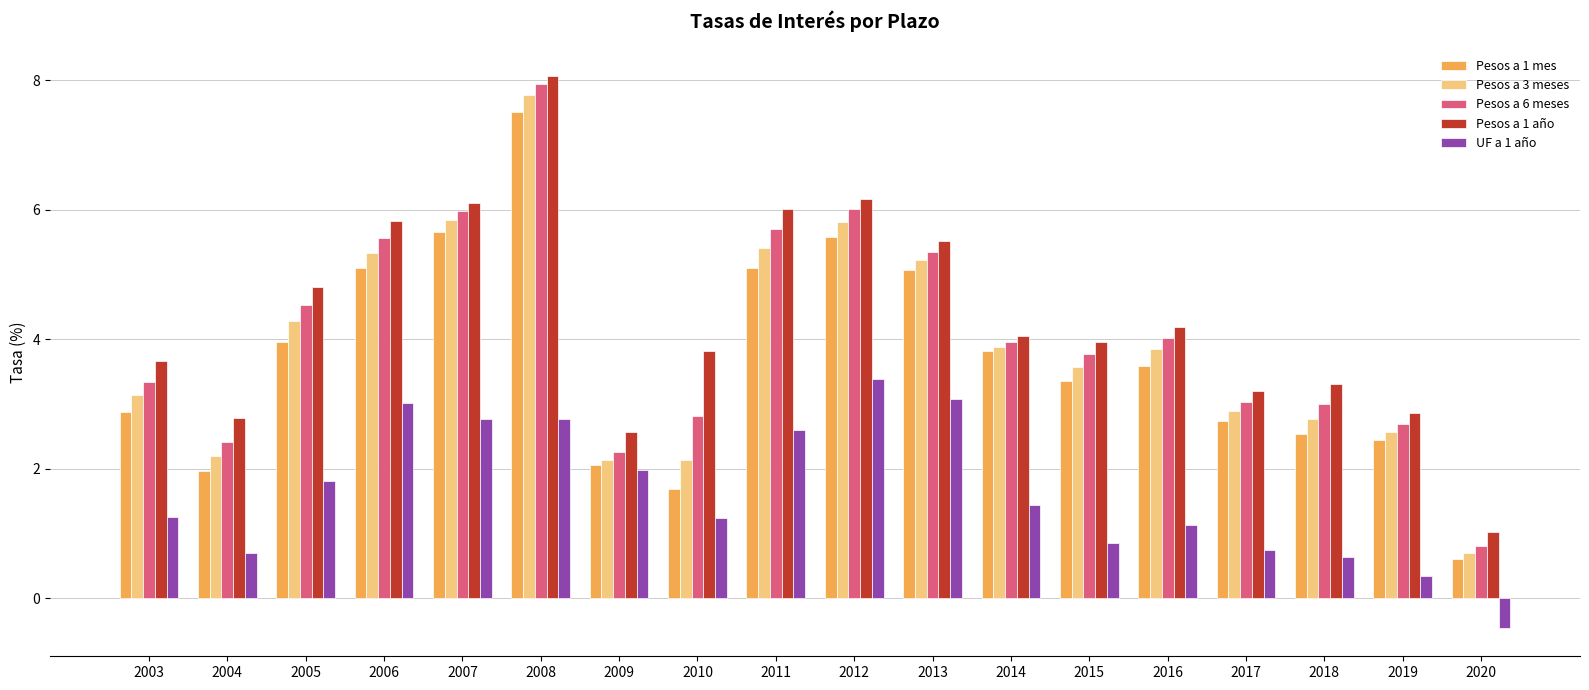

Are the bars grouped side by side (vs. stacked)?

Yes